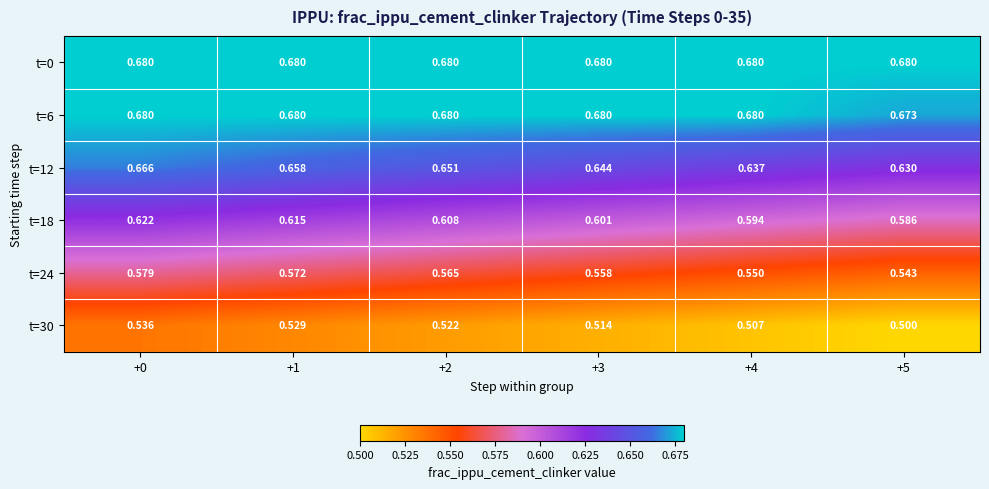

Is the value of t=6 at +5 greater than the value of t=12 at +0?

Yes